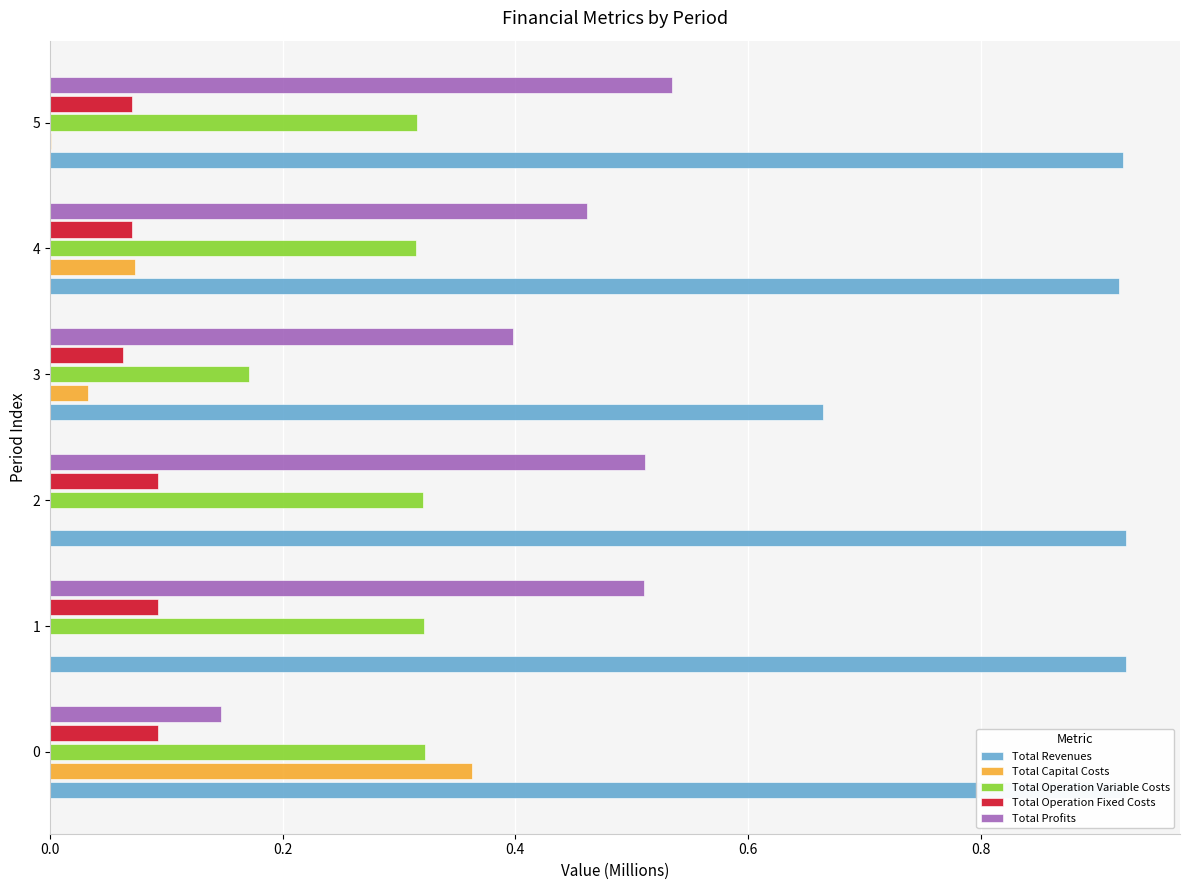

True or false: Total Capital Costs has a value of 0.0 at 1.

True